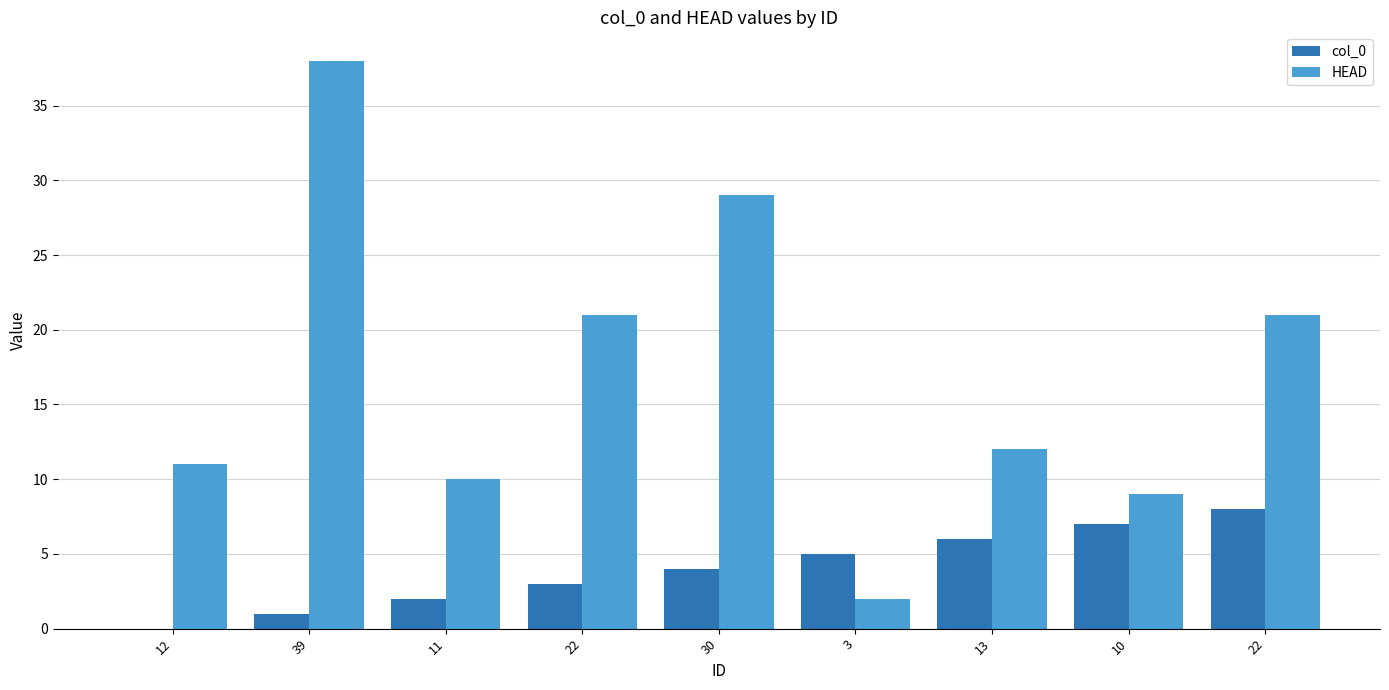

Reading right to left, what are all the values shown in this chart?

col_0: 22=8	10=7	13=6	3=5	30=4	22=3	11=2	39=1	12=0
HEAD: 22=21	10=9	13=12	3=2	30=29	22=21	11=10	39=38	12=11